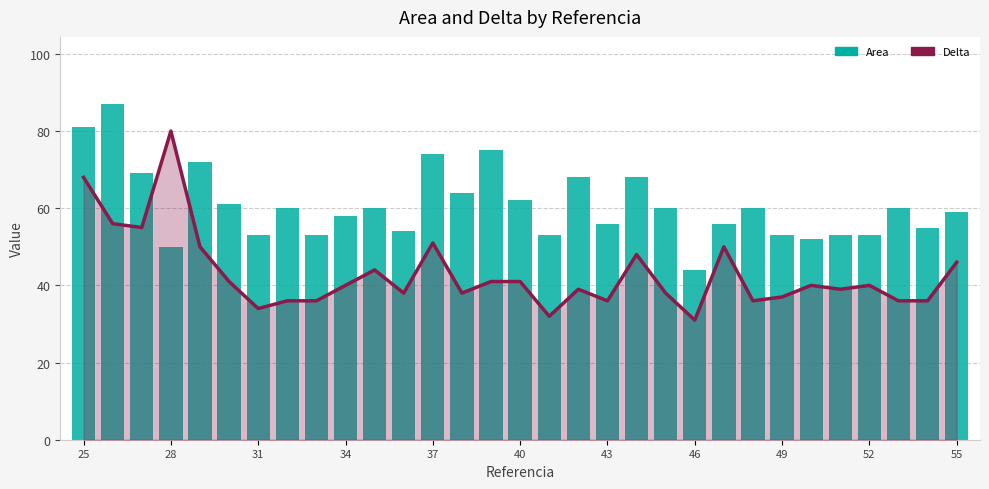

True or false: Delta has a value of 60 at 31.

False